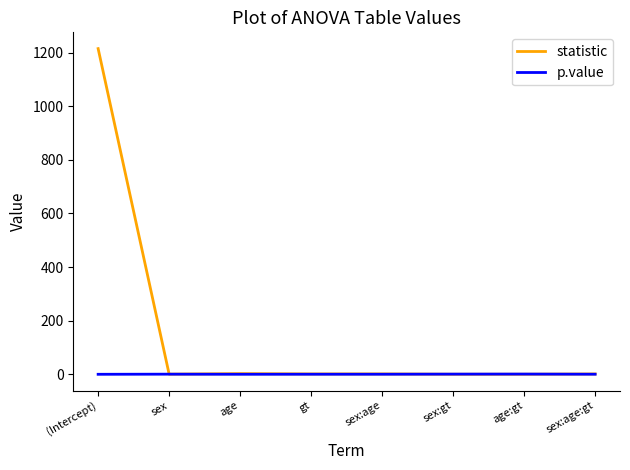

At which category is the sum across all series the highest?

(Intercept)